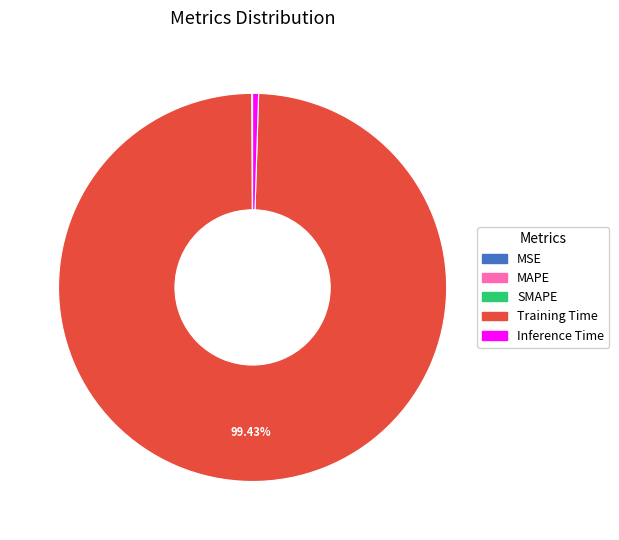

Which category has the biggest portion of the pie?

Training Time